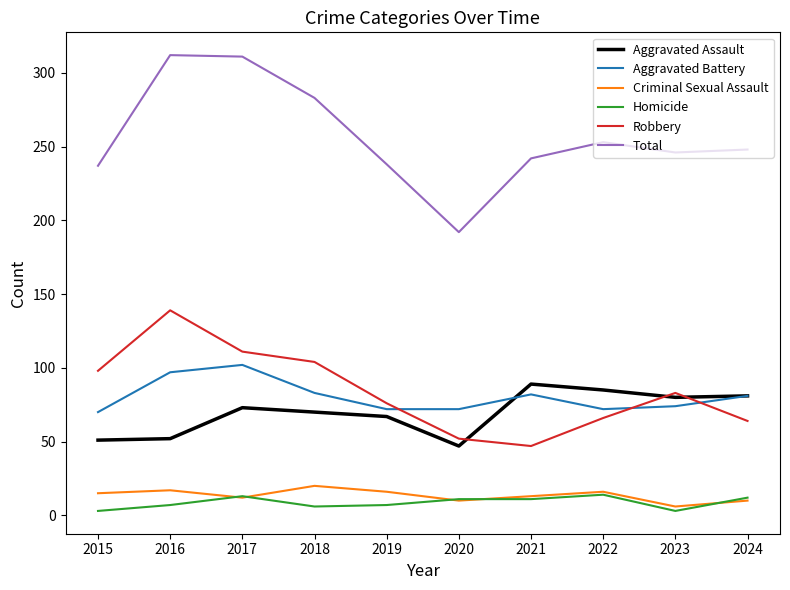

What is the difference between the highest and lowest values at 2021?

231